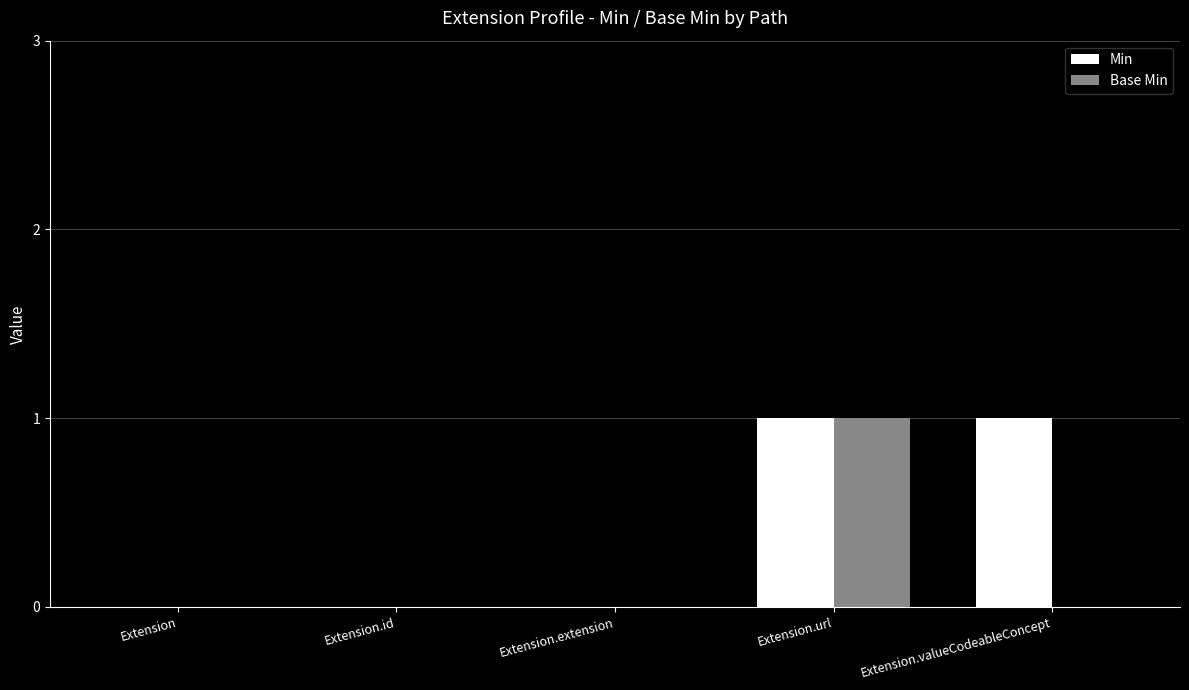

At which label does Base Min reach its peak?

Extension.url